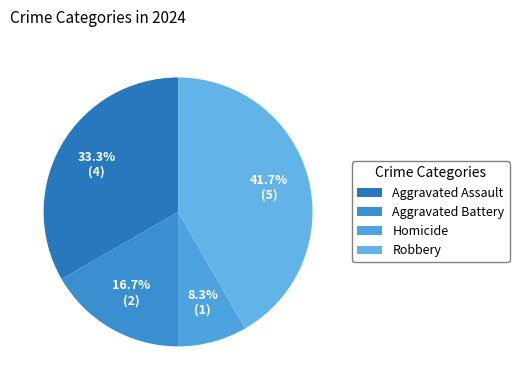

Between Robbery and Aggravated Assault, which is larger?

Robbery